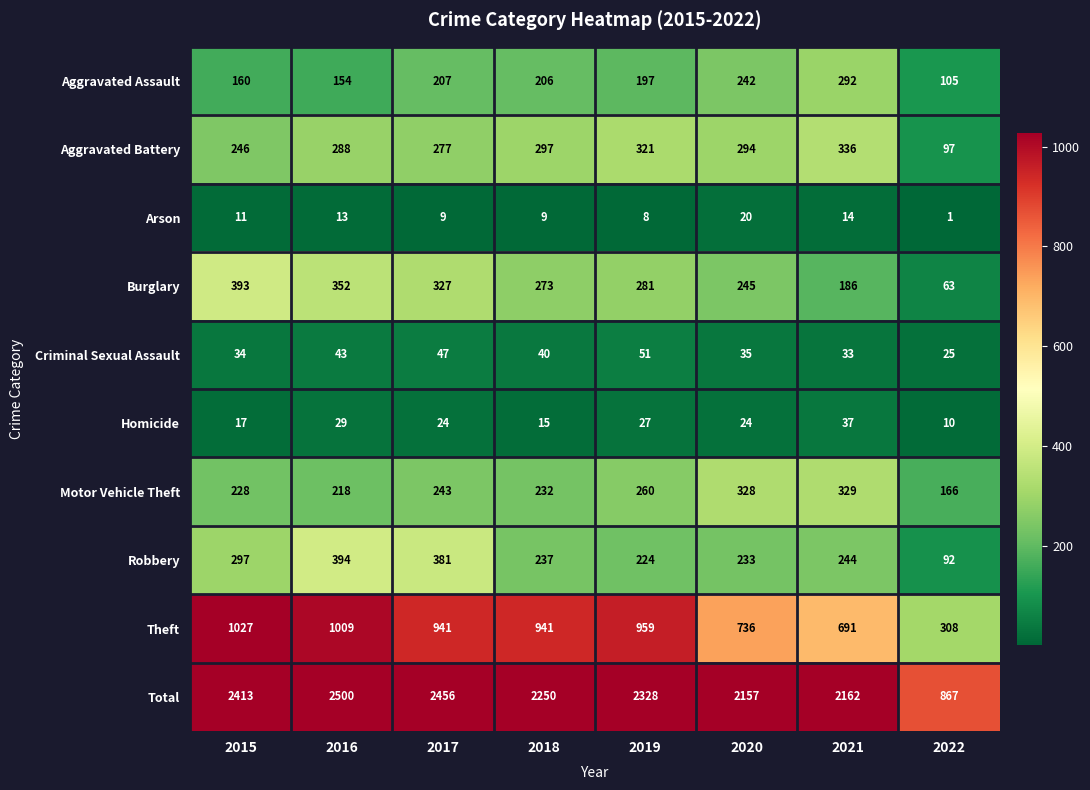

Read the Total value at 2019.

2328